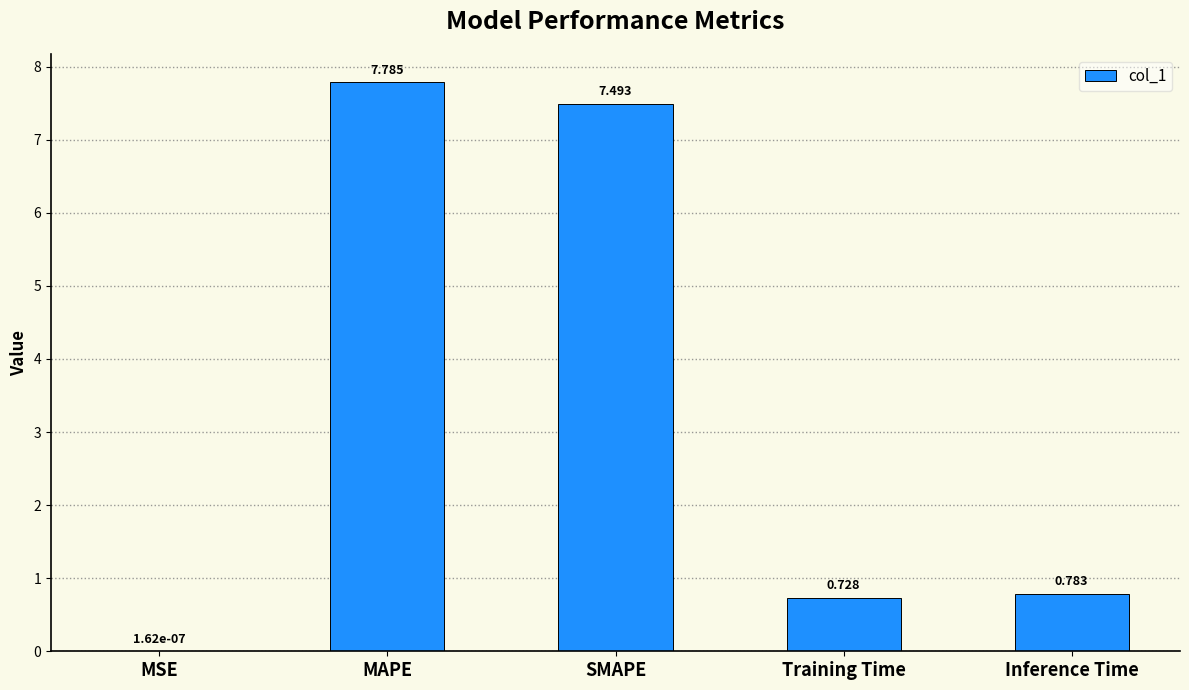

Between MAPE and SMAPE, which is larger?

MAPE